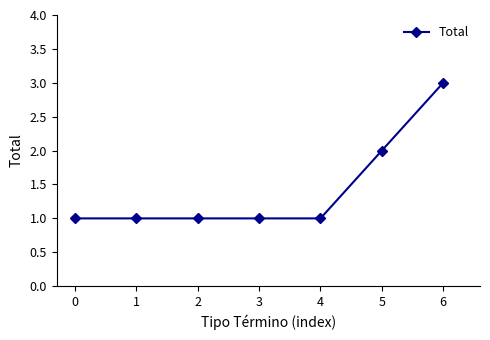

Which category has the highest value across all series?

6